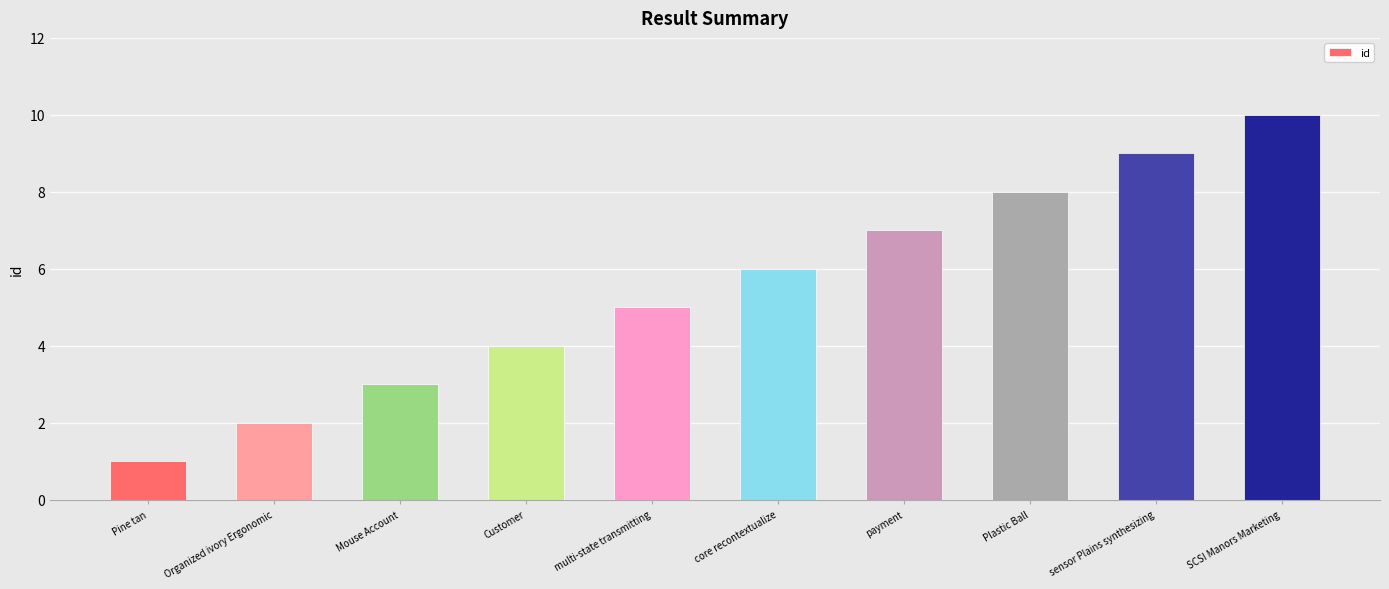

At which label is the value closest to 5?

multi-state transmitting